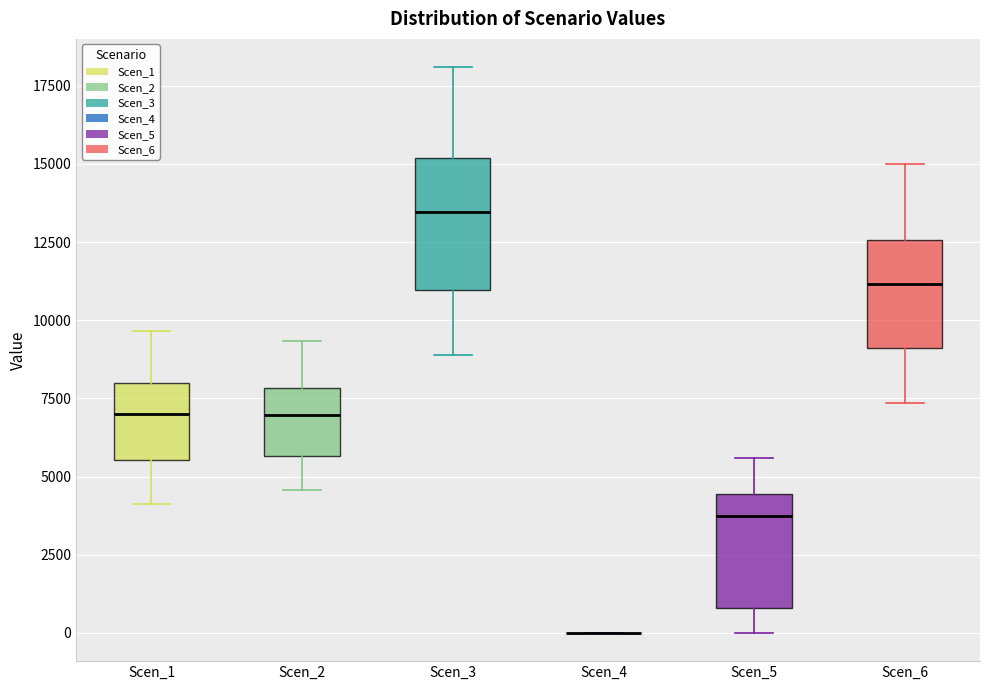

Reading left to right, read every box against the y-axis: the position of its median line, the range the box covers, and the ends of its whiskers. The values are not printed on the chart, so give them approximately, as read against the axis.

Scen_1: median 7000, box 5500 to 8000, whiskers 4000 to 9500
Scen_2: median 7000, box 5500 to 8000, whiskers 4500 to 9500
Scen_3: median 13500, box 11000 to 15000, whiskers 9000 to 18000
Scen_4: box collapsed to a line at 0, whiskers 0 to 0
Scen_5: median 3500, box 1000 to 4500, whiskers 0 to 5500
Scen_6: median 11000, box 9000 to 12500, whiskers 7500 to 15000